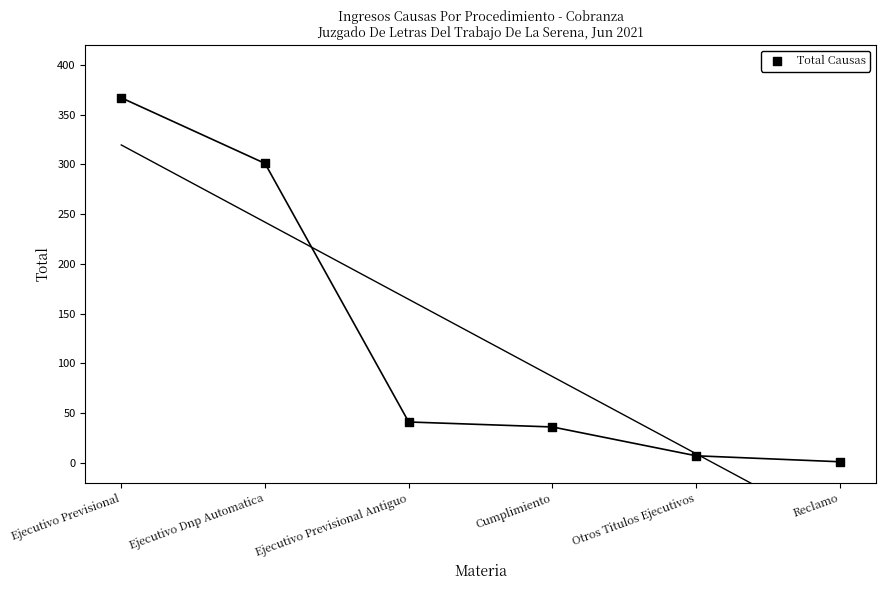

What is the range of Y values (max minus min)?

366